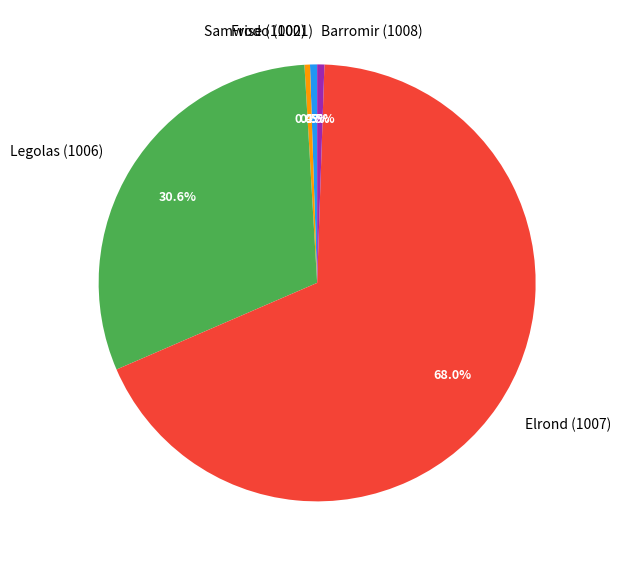

What percentage is the Legolas (1006) slice, to the nearest percent?

31%